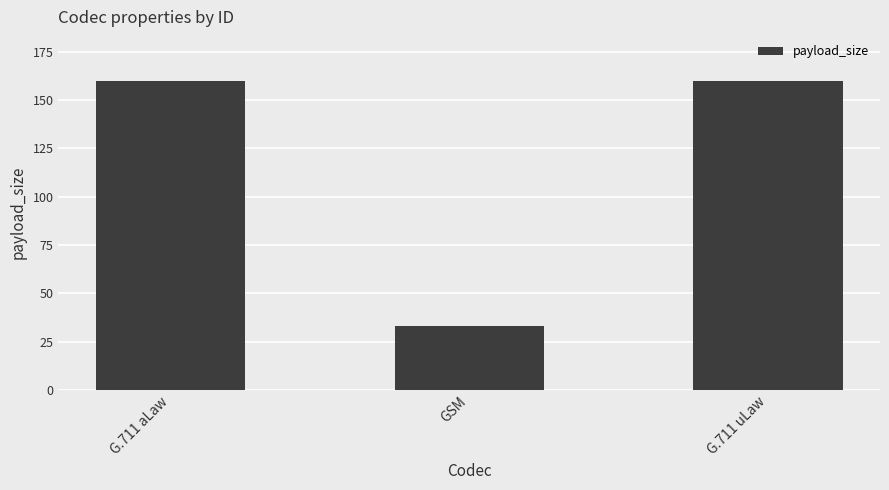

Reading right to left, list all the values displayed in this chart.

G.711 uLaw=160	GSM=33	G.711 aLaw=160